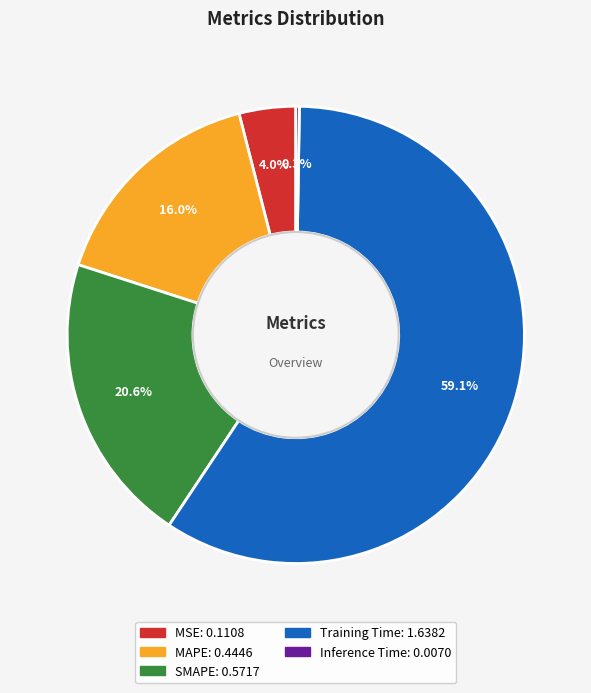

What is the largest slice in the pie chart?

Training Time